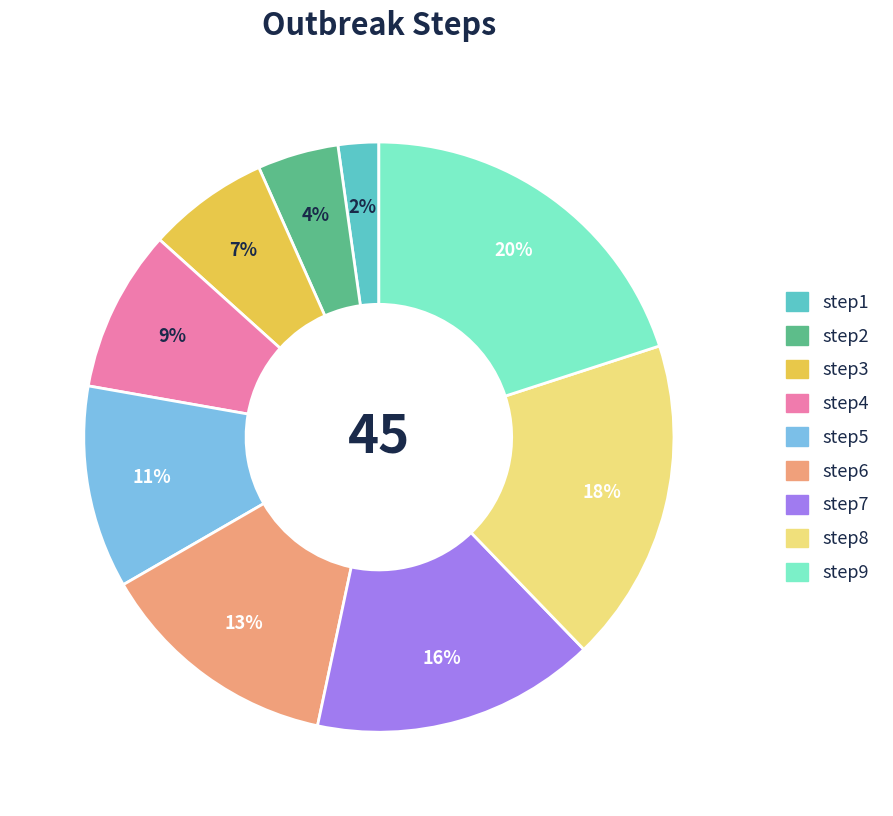

Does step9 represent more than half of the total?

No